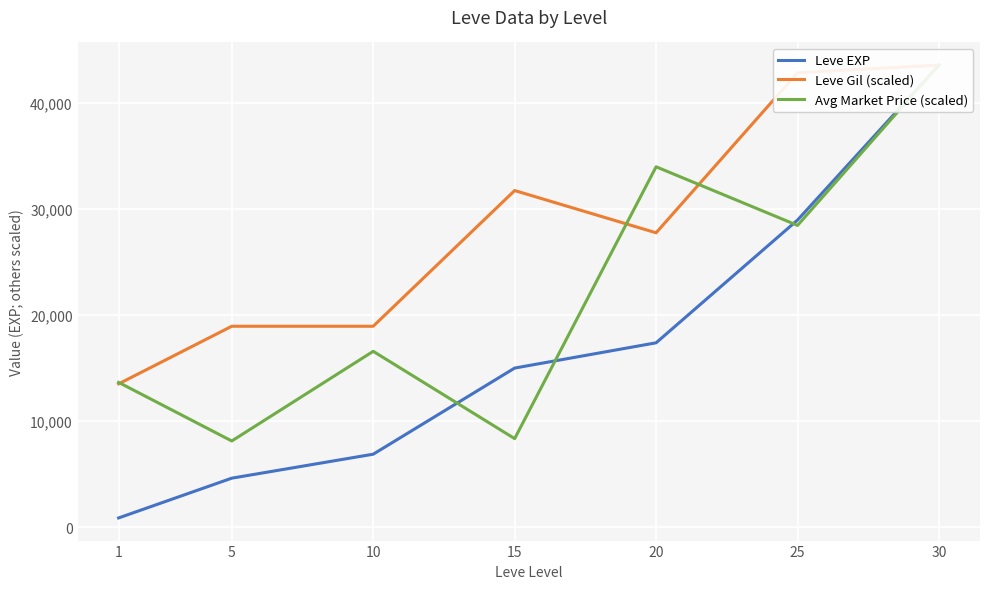

At which category is the sum across all series the highest?

30